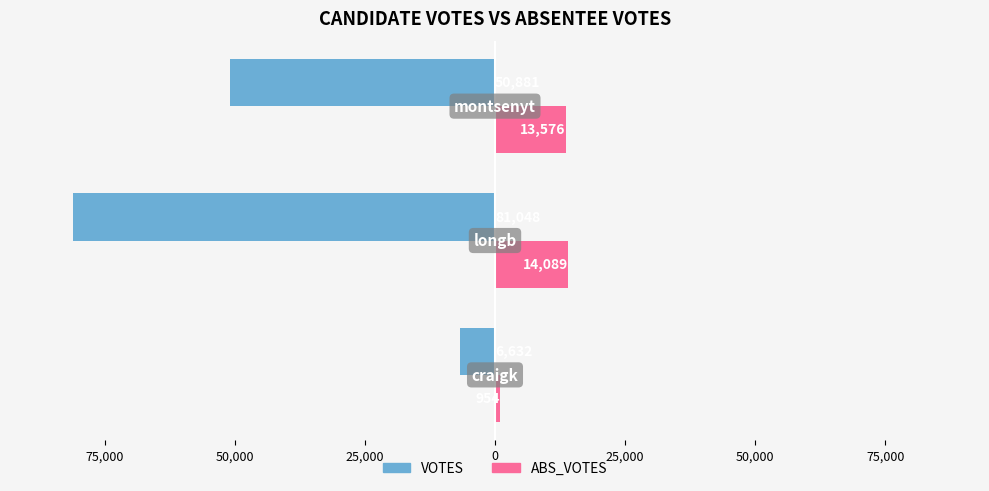

What are all the series names shown in the legend?

VOTES, ABS_VOTES